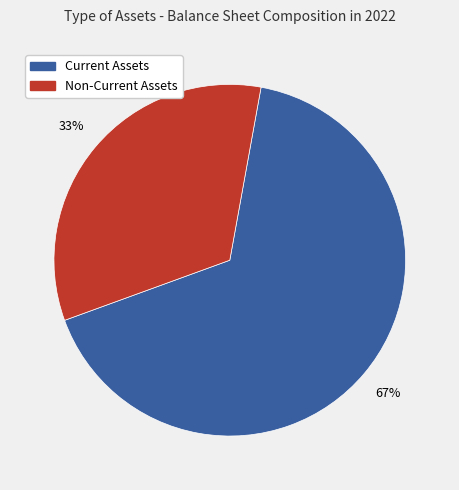

Is there a majority slice in this chart?

Yes